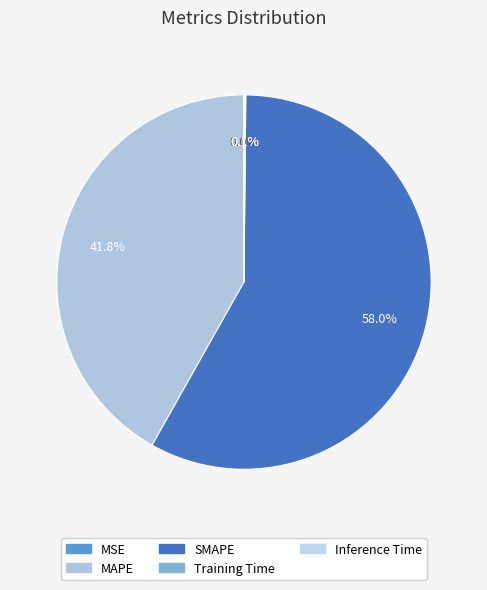

Which slice is the largest?

SMAPE